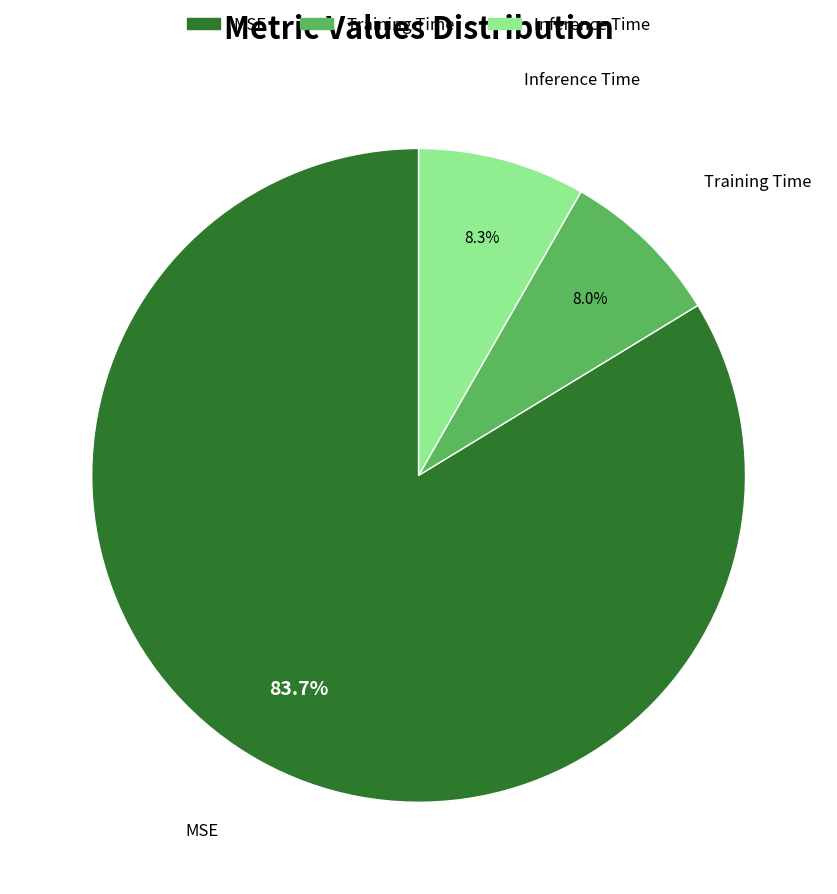

True or false: Inference Time accounts for 22% of the total.

False